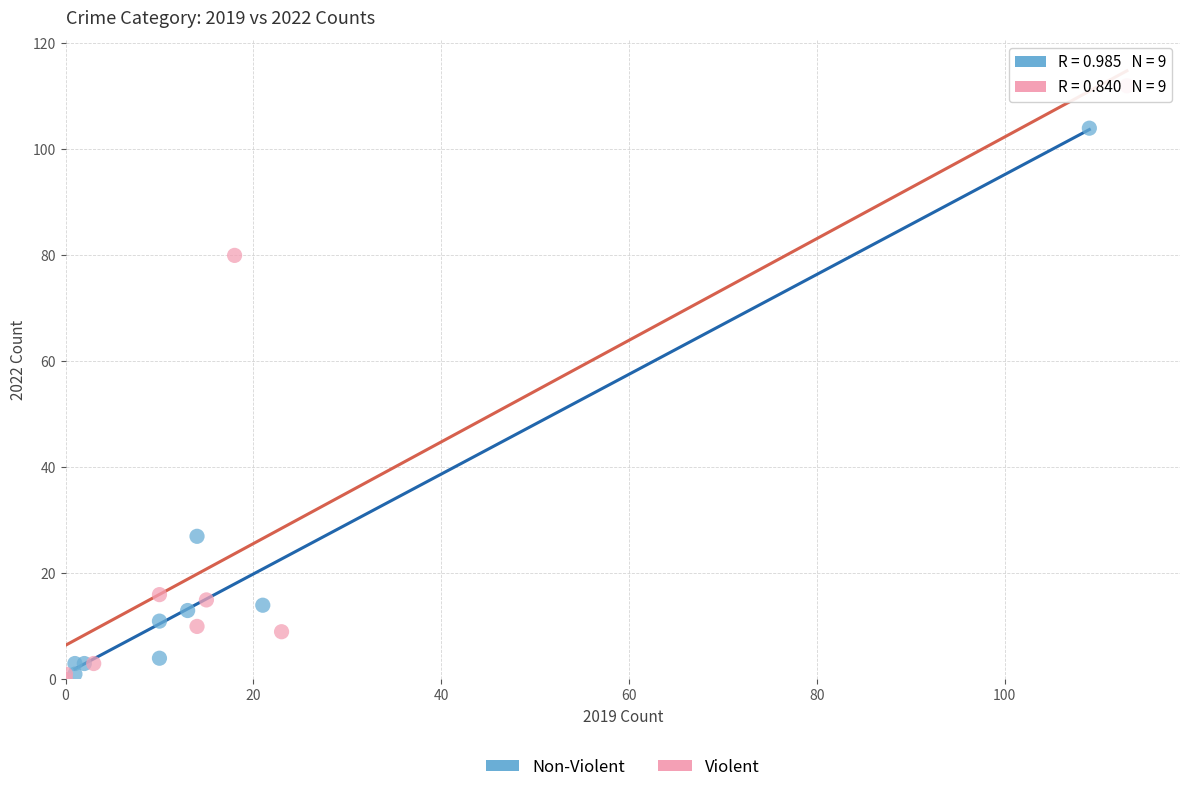

What are all the series names shown in the legend?

Non-Violent, Violent